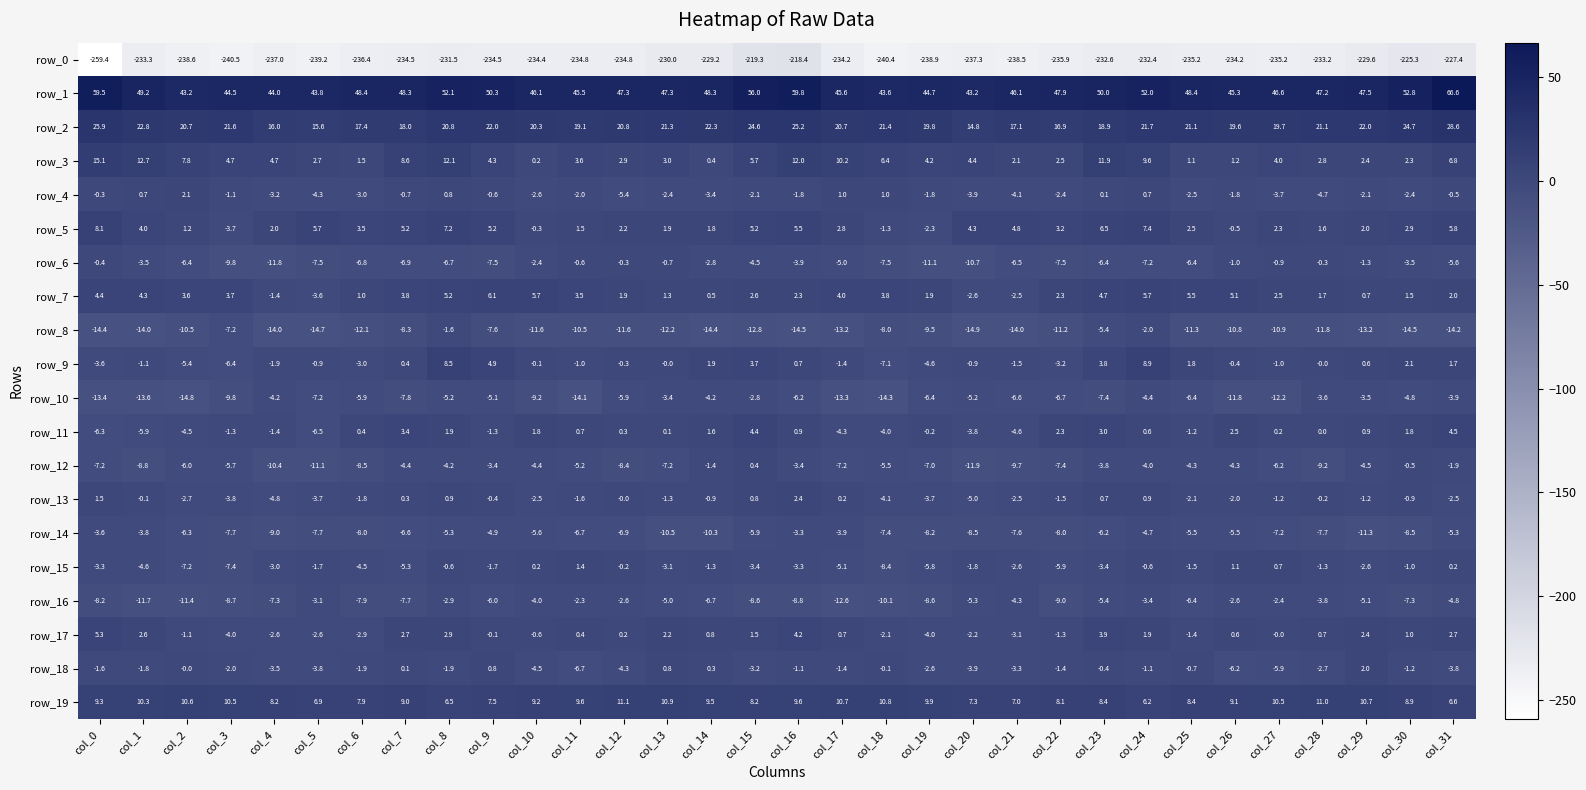

Where is row_17 nearest to the value 0?

col_27